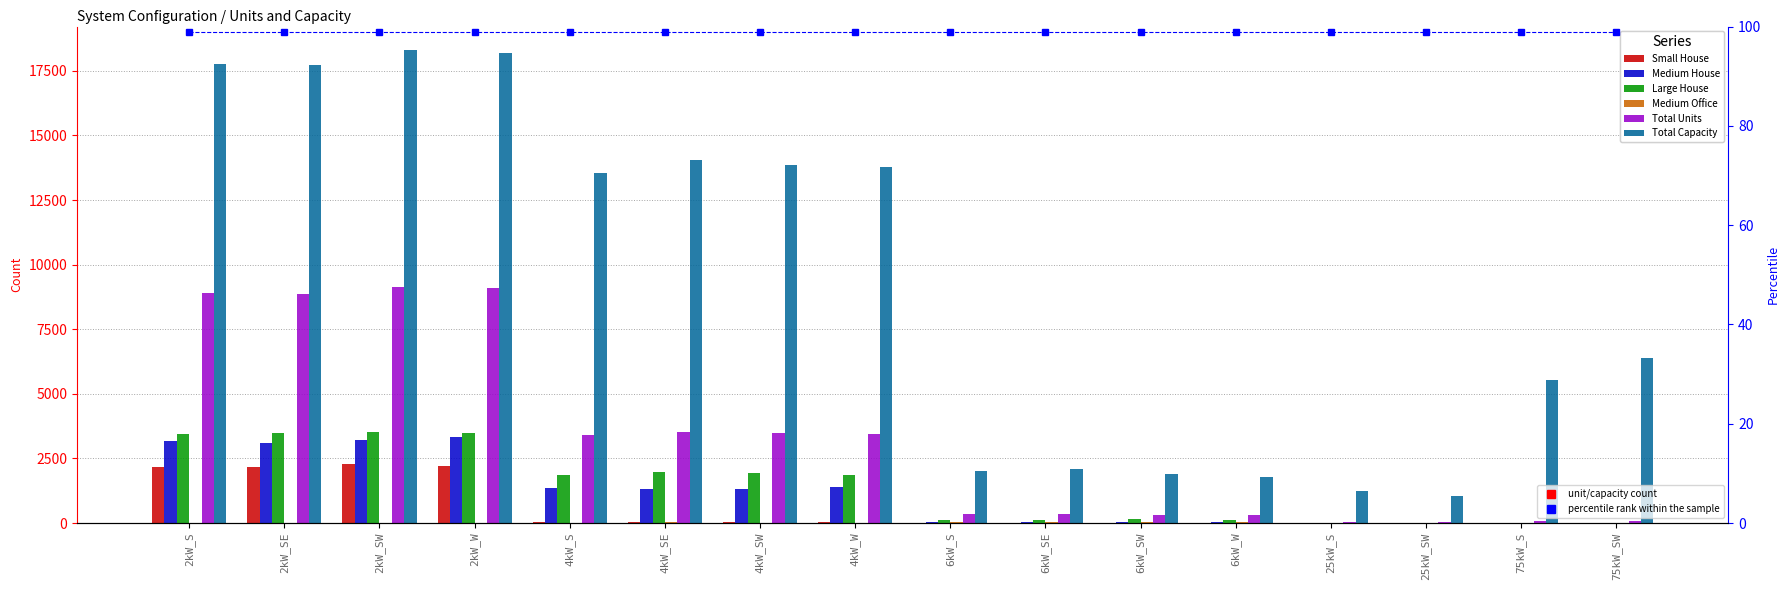

What is the sum of the Large House values at 75kW_SW and 6kW_S?

129